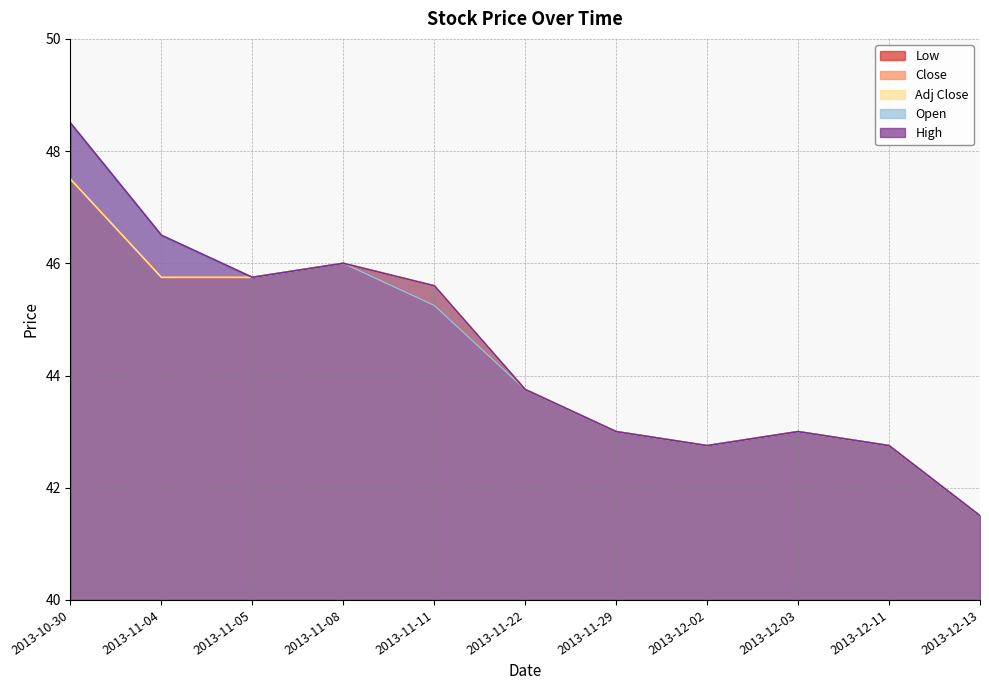

What is the sum of all Open values?

488.8